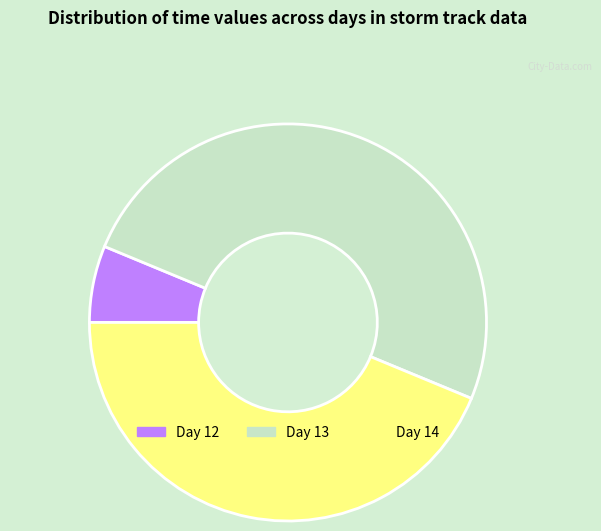

Between Day 13 and Day 12, which is larger?

Day 13